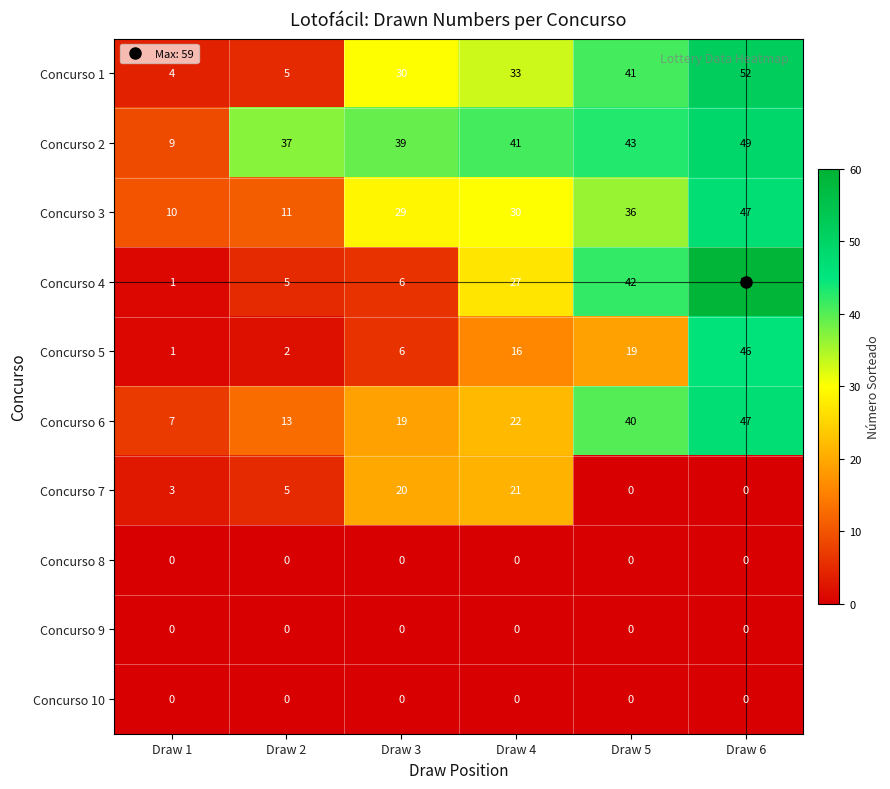

At which label is Concurso 3 closest to 28?

Draw 3